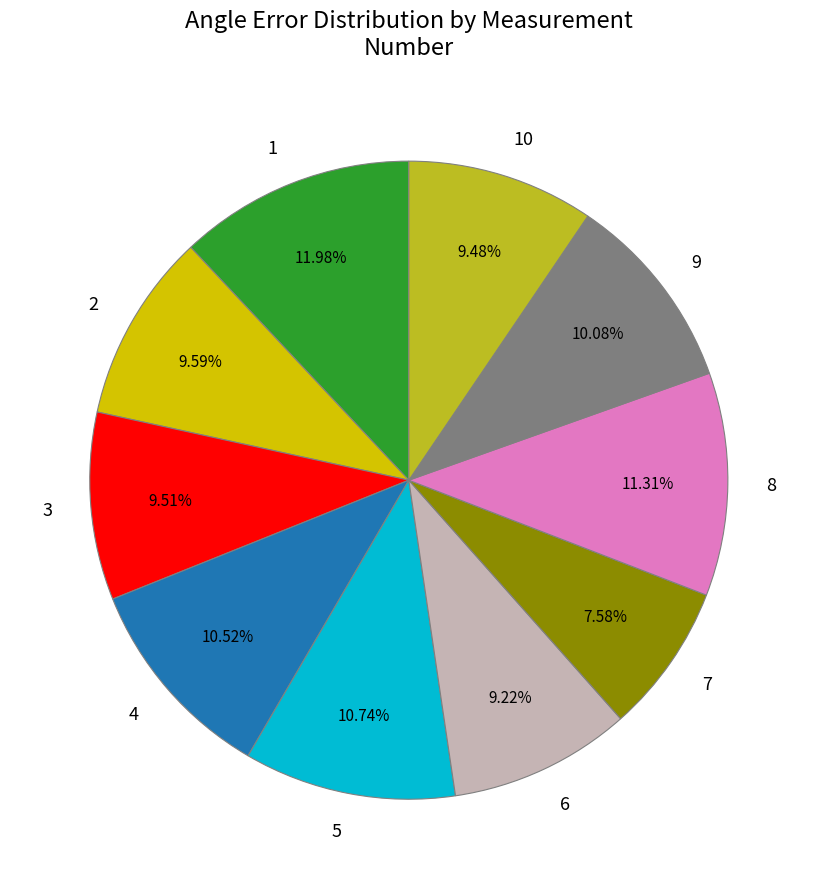

True or false: 8 accounts for 11% of the total.

True